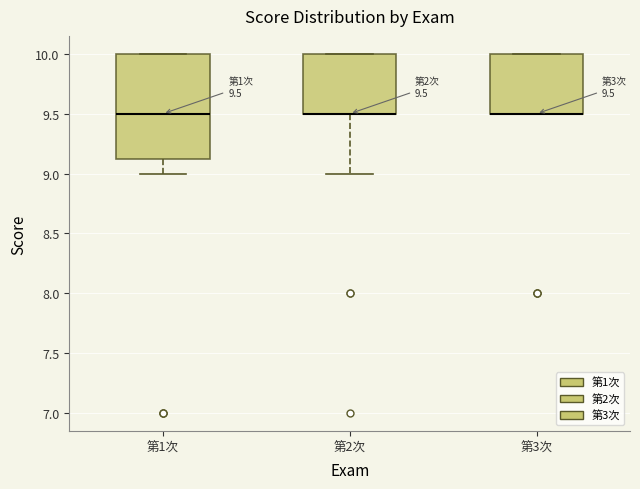

Which box is the tallest, from its lower edge to its upper edge?

第1次